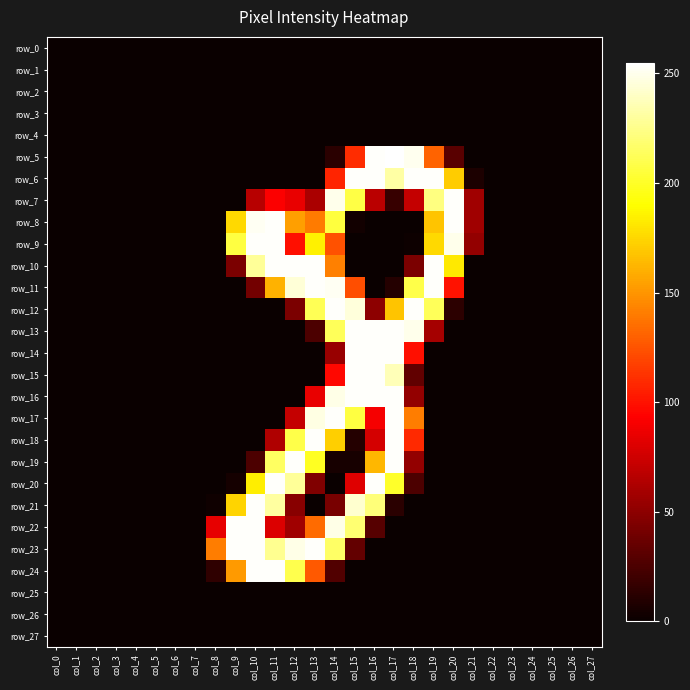

Rank the series at col_18 from highest to lowest value.

row_6, row_12, row_5, row_13, row_11, row_17, row_18, row_14, row_7, row_16, row_19, row_10, row_15, row_20, row_9, row_0, row_1, row_2, row_3, row_4, row_8, row_21, row_22, row_23, row_24, row_25, row_26, row_27